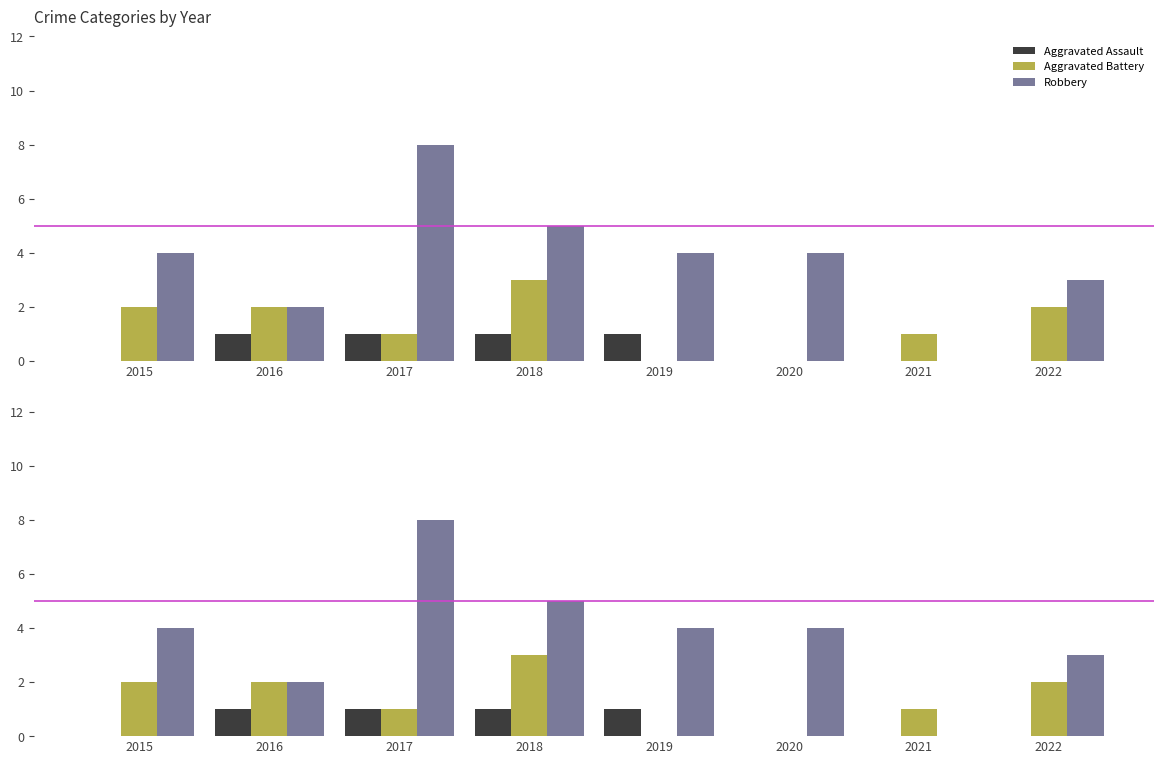

Which series has the largest total across all categories?

Robbery